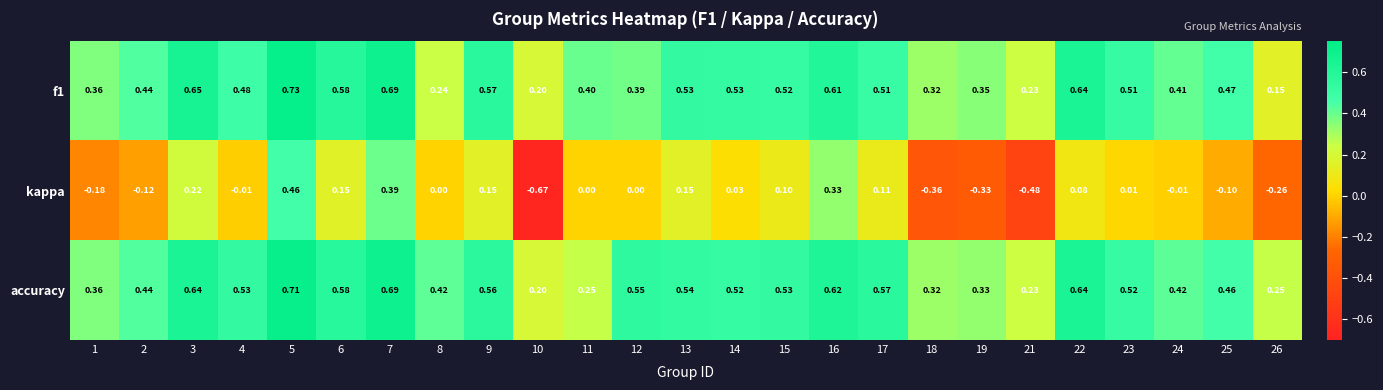

What is the spread (max minus min) of values at 11?

0.4